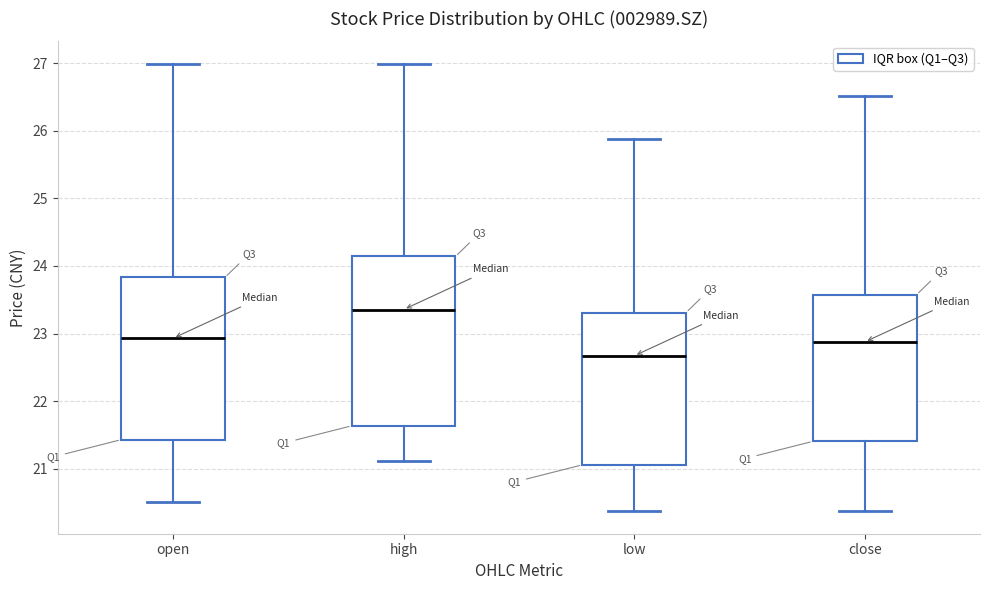

Reading left to right, transcribe this box plot: for each box, give where its median line is, the range the box spans, and where its two whiskers end, as read against the y-axis. The values are not printed on the chart, so give them approximately, as read against the axis.

open: median 22.9, box 21.4 to 23.8, whiskers 20.5 to 27.0
high: median 23.4, box 21.6 to 24.1, whiskers 21.1 to 27.0
low: median 22.7, box 21.1 to 23.3, whiskers 20.4 to 25.9
close: median 22.9, box 21.4 to 23.6, whiskers 20.4 to 26.5